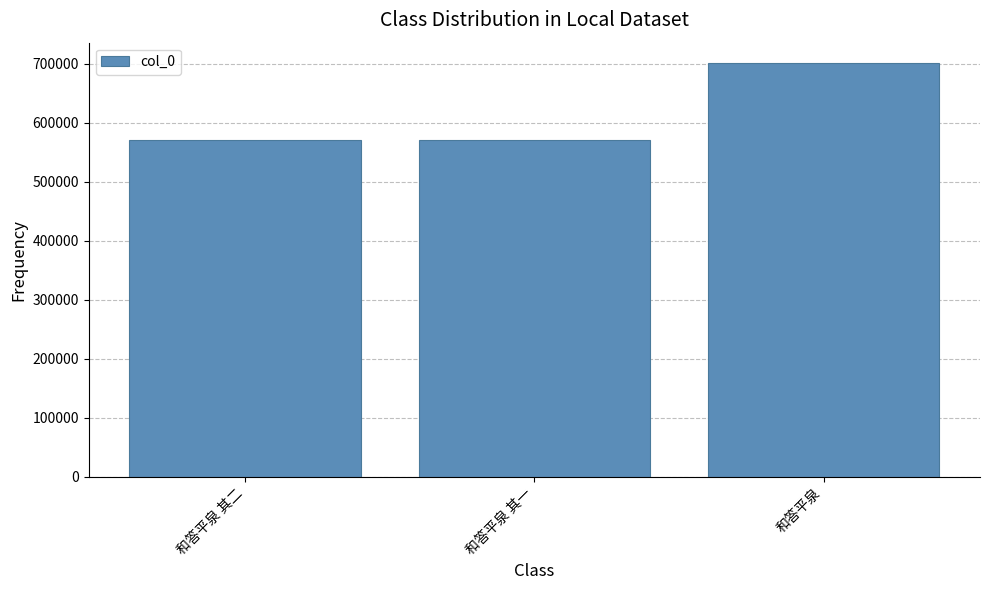

What is the change in value from 和答平泉 其一 to 和答平泉?

+130024